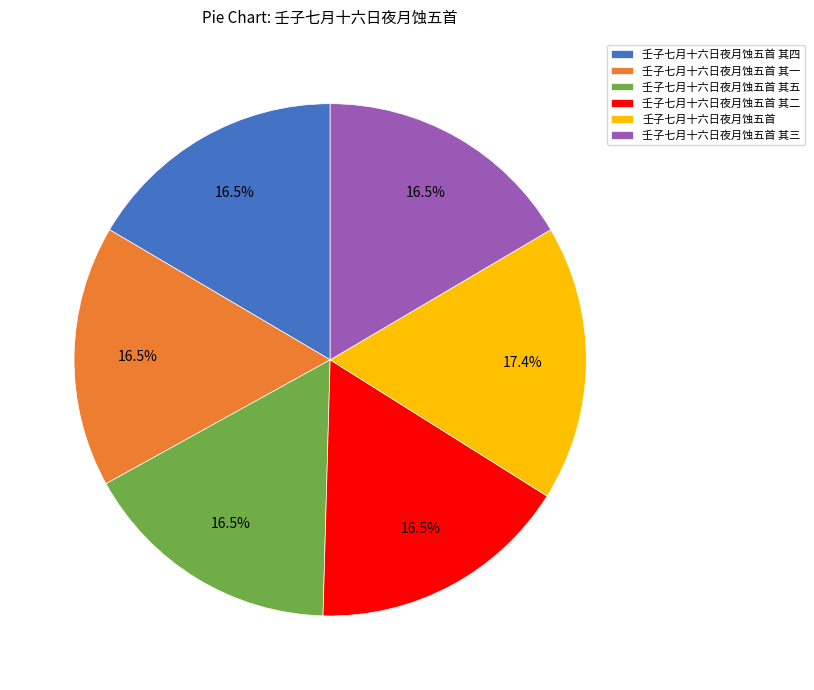

Does 壬子七月十六日夜月蚀五首 其三 represent more than half of the total?

No